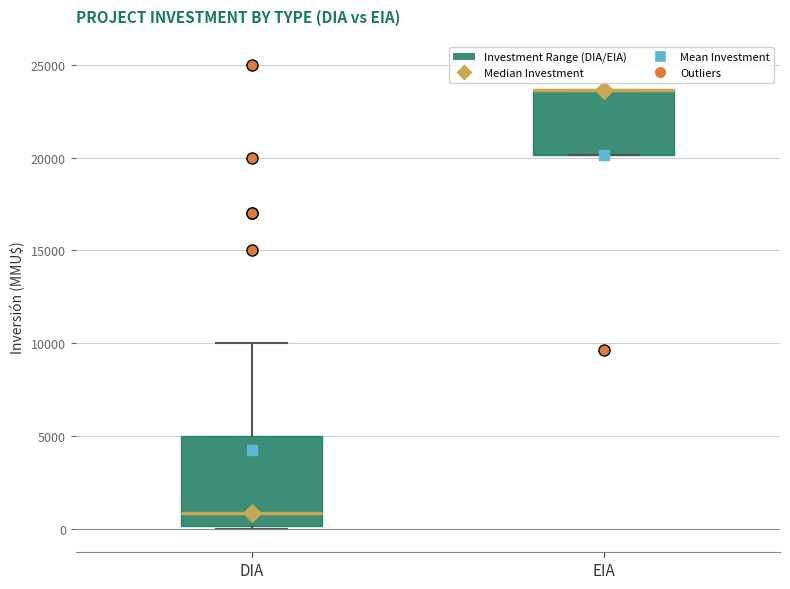

Which box is the tallest, from its lower edge to its upper edge?

DIA